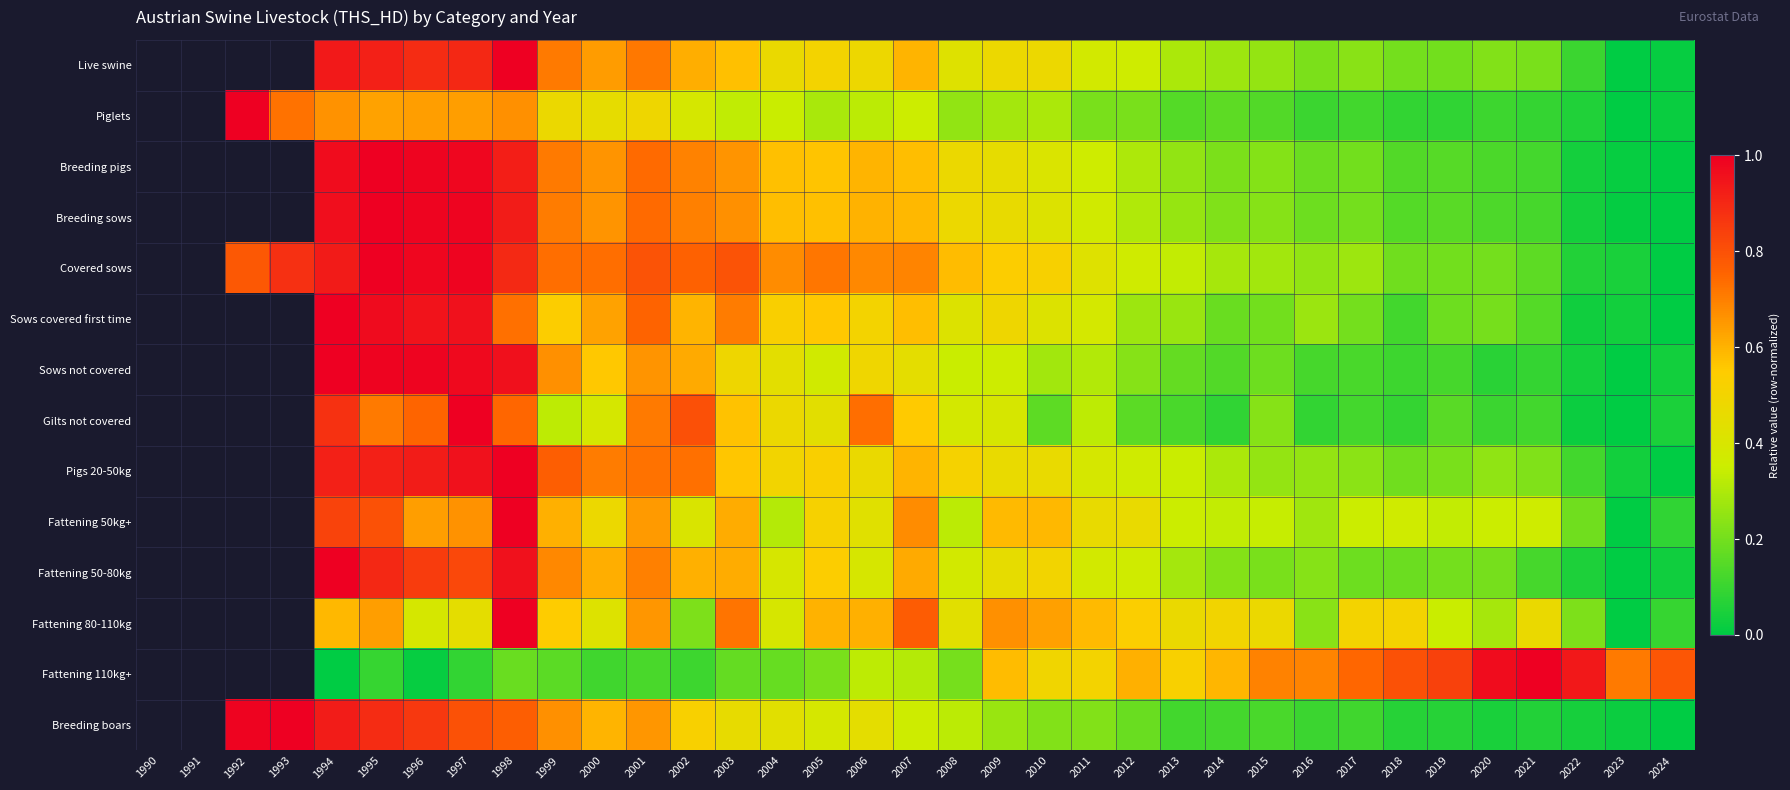

What is the greatest value displayed?

1.0